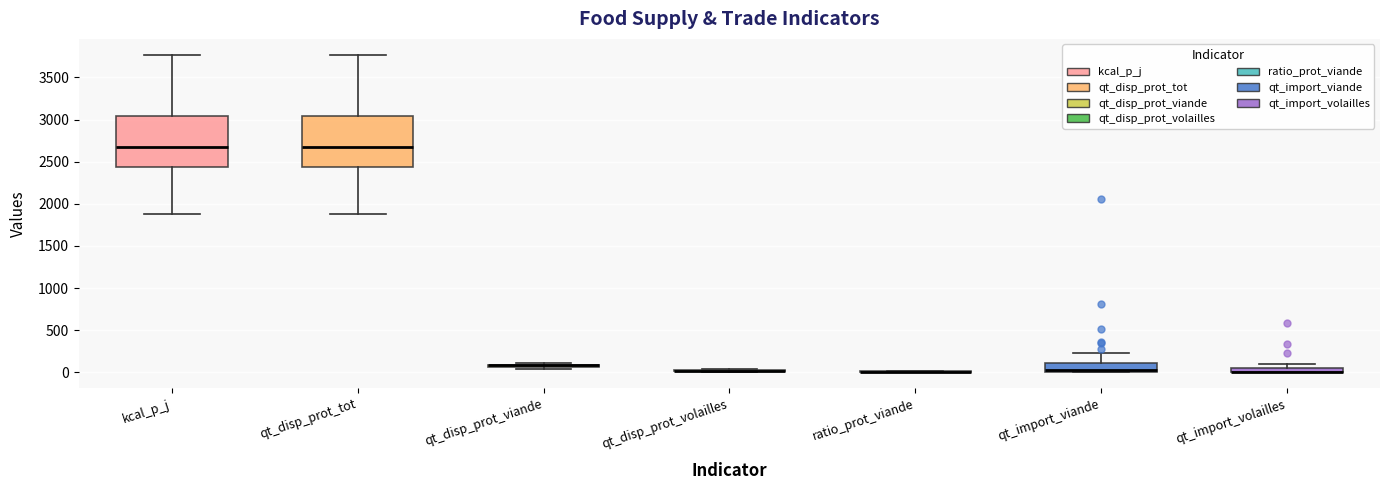

Where is the upper edge of the box for qt_disp_prot_viande on the y-axis? The values are not printed on the chart, so give them approximately, as read against the axis.

100